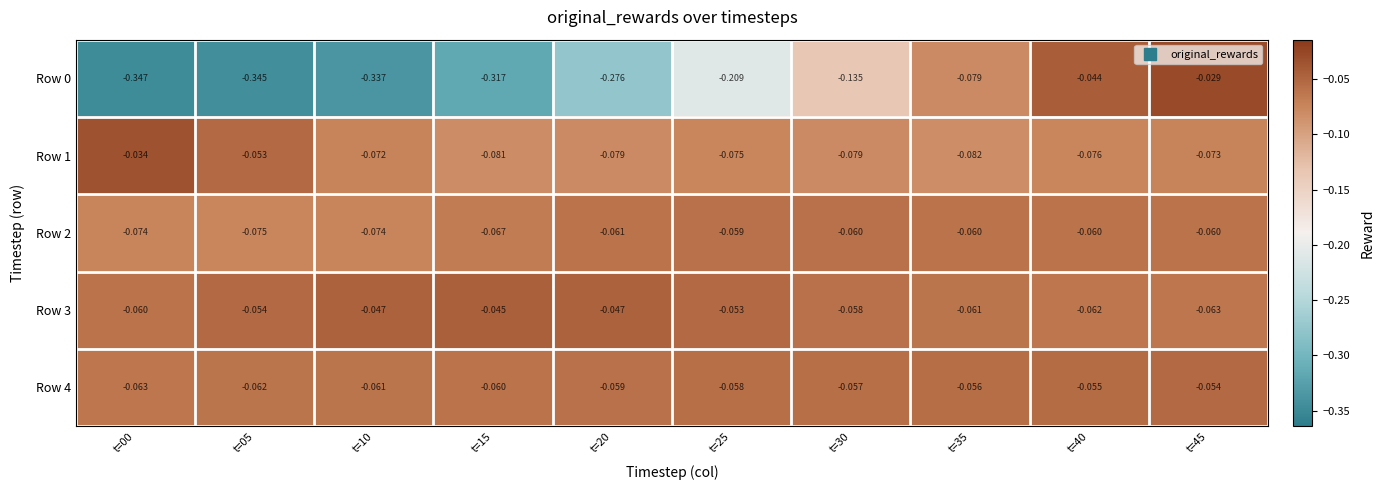

What is the total value across all series at t=00?

-0.6